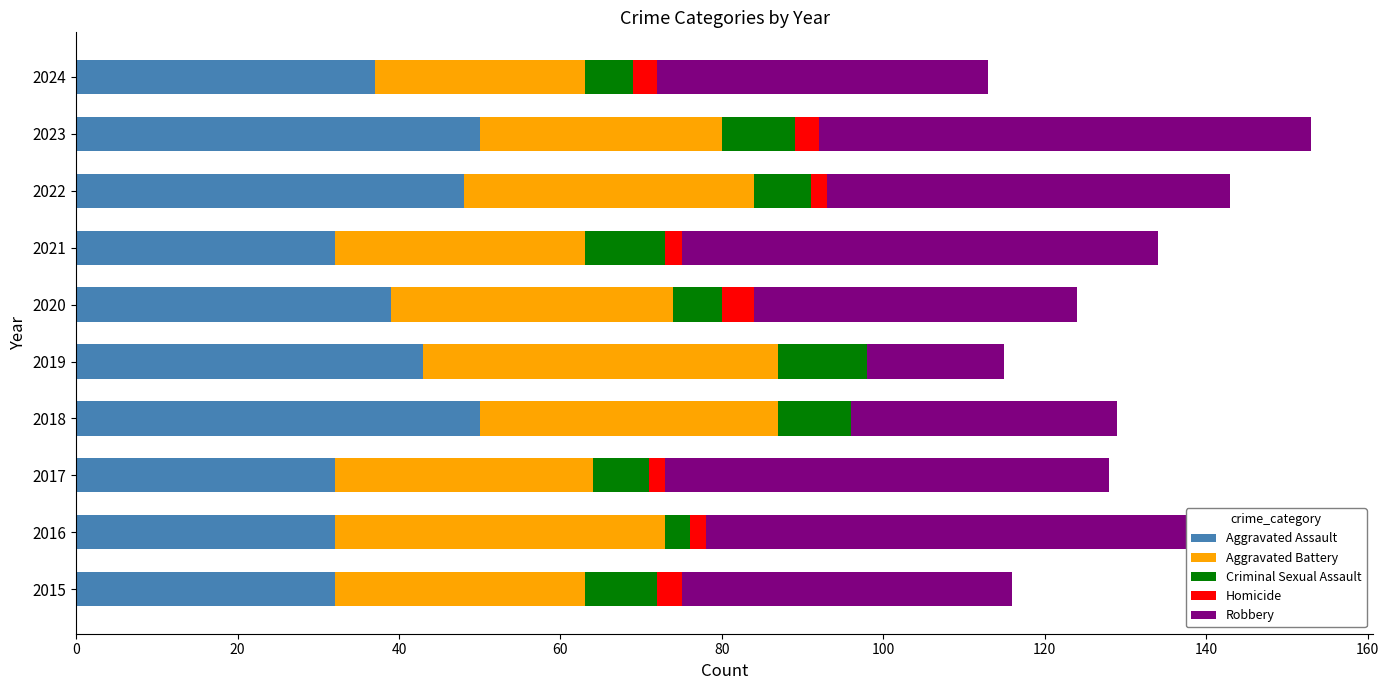

Reading left to right, transcribe all the data shown in this chart.

Aggravated Assault: 32	32	32	50	43	39	32	48	50	37
Aggravated Battery: 31	41	32	37	44	35	31	36	30	26
Criminal Sexual Assault: 9	3	7	9	11	6	10	7	9	6
Homicide: 3	2	2	0	0	4	2	2	3	3
Robbery: 41	69	55	33	17	40	59	50	61	41